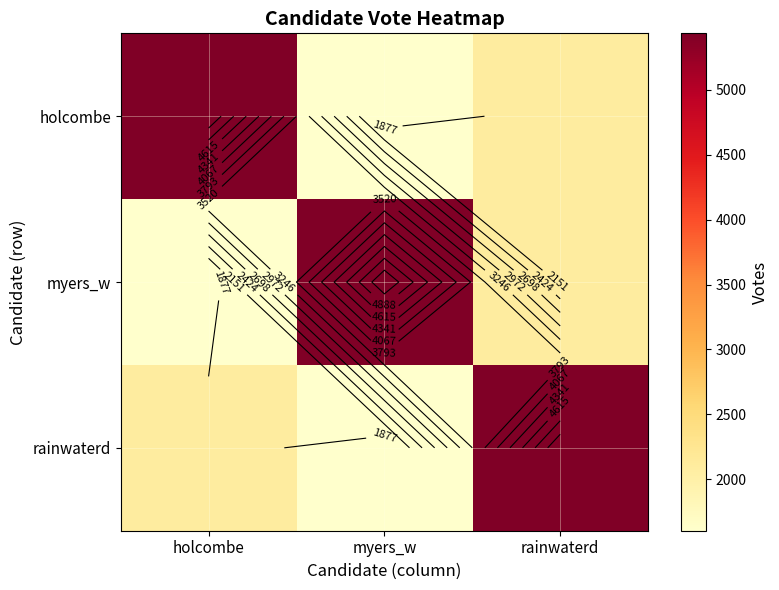

How many data points in holcombe are less than 2084?

1